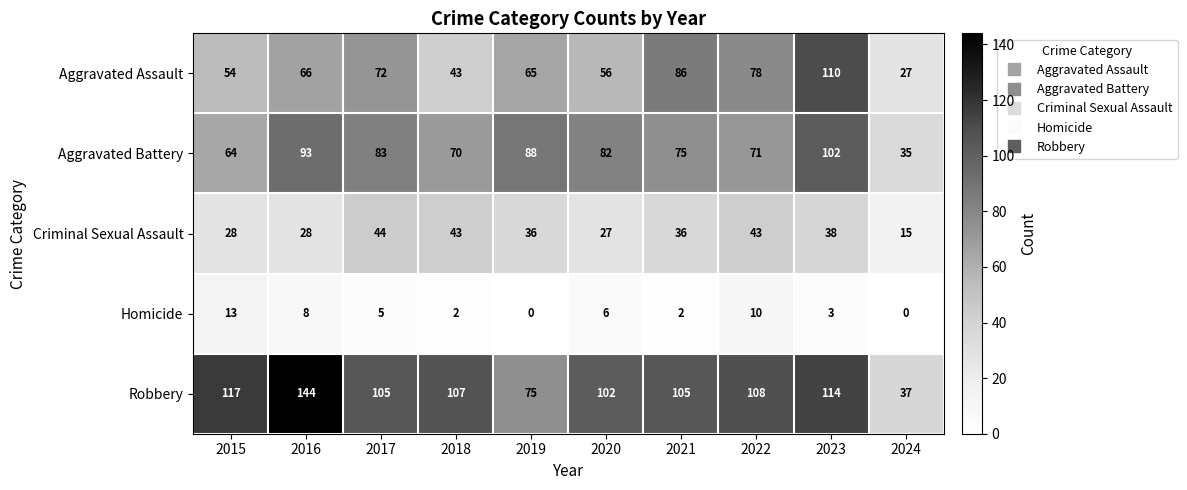

How many data points does each series have?

10